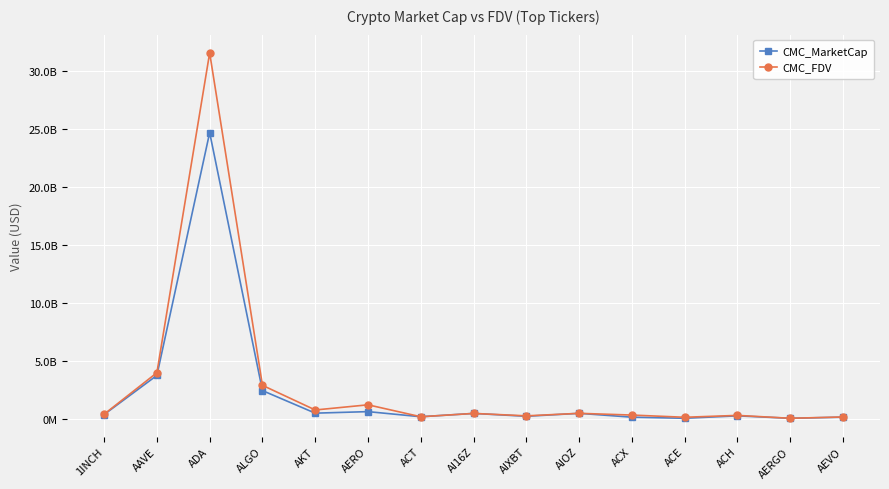

What is the smallest value displayed?

41463917.5